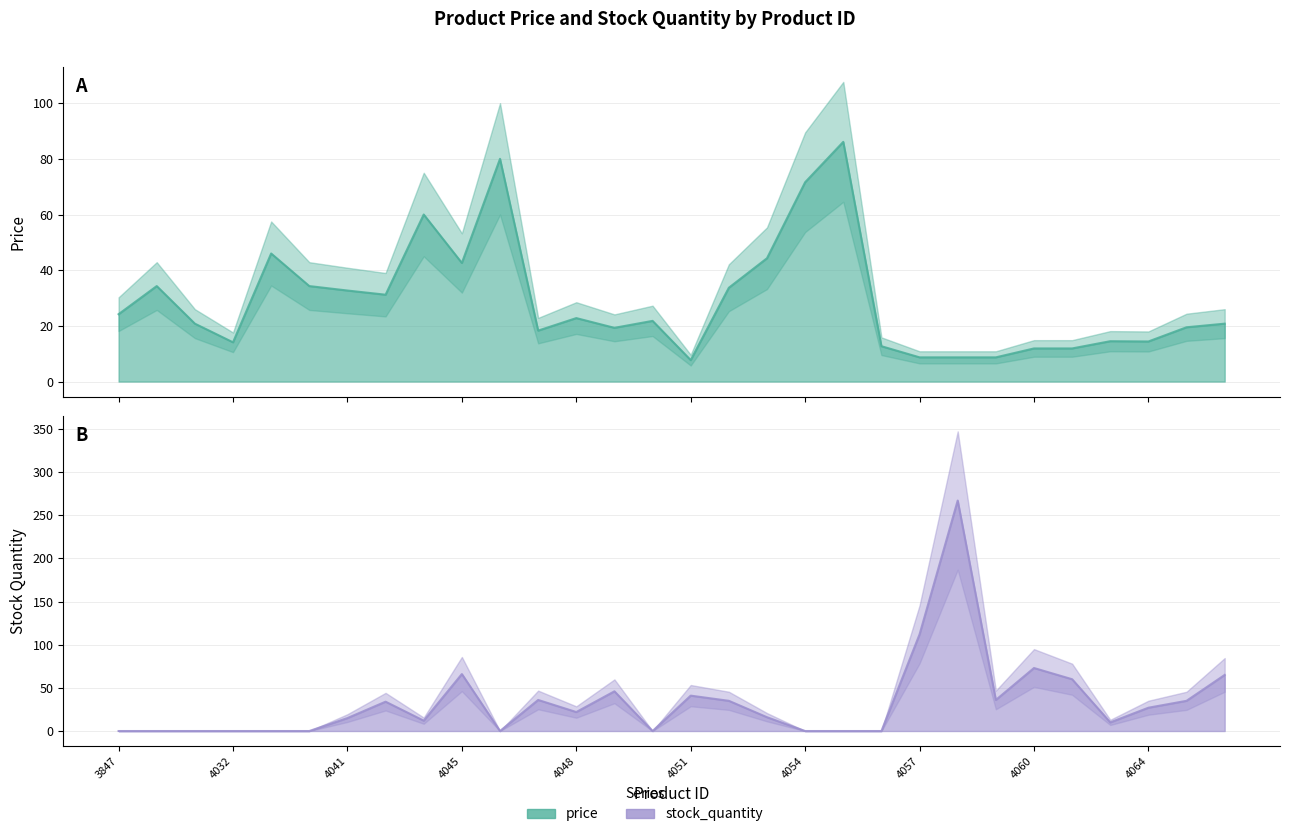

Reading left to right, extract all data points from this chart.

price: 24.2	34.3	20.8	14.1	46.0	34.3	32.7	31.2	60.0	42.6	80.0	18.3	22.8	19.3	21.8	7.7	33.7	44.3	71.6	86.1	12.7	8.7	8.7	8.7	11.9	11.9	14.5	14.4	19.5	20.8
stock_quantity: 0.0	0.0	0.0	0.0	0.0	0.0	15.0	34.0	12.0	66.0	0.0	36.0	22.0	46.0	0.0	41.0	35.0	16.0	0.0	0.0	0.0	112.0	267.0	36.0	73.0	60.0	10.0	27.0	35.0	65.0